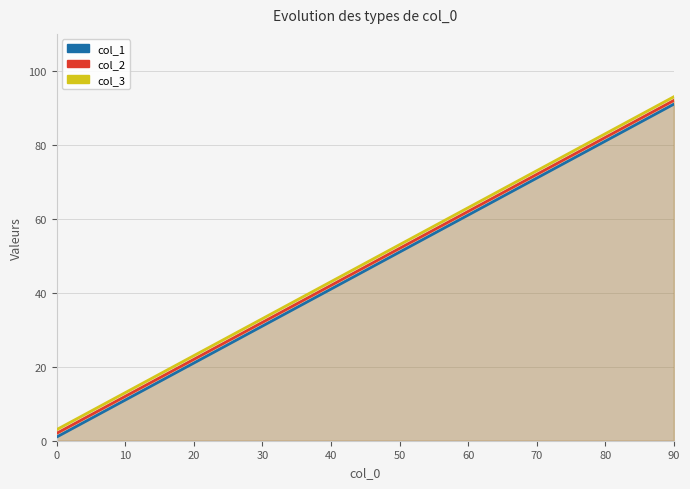

At which label is col_3 closest to 48?

40